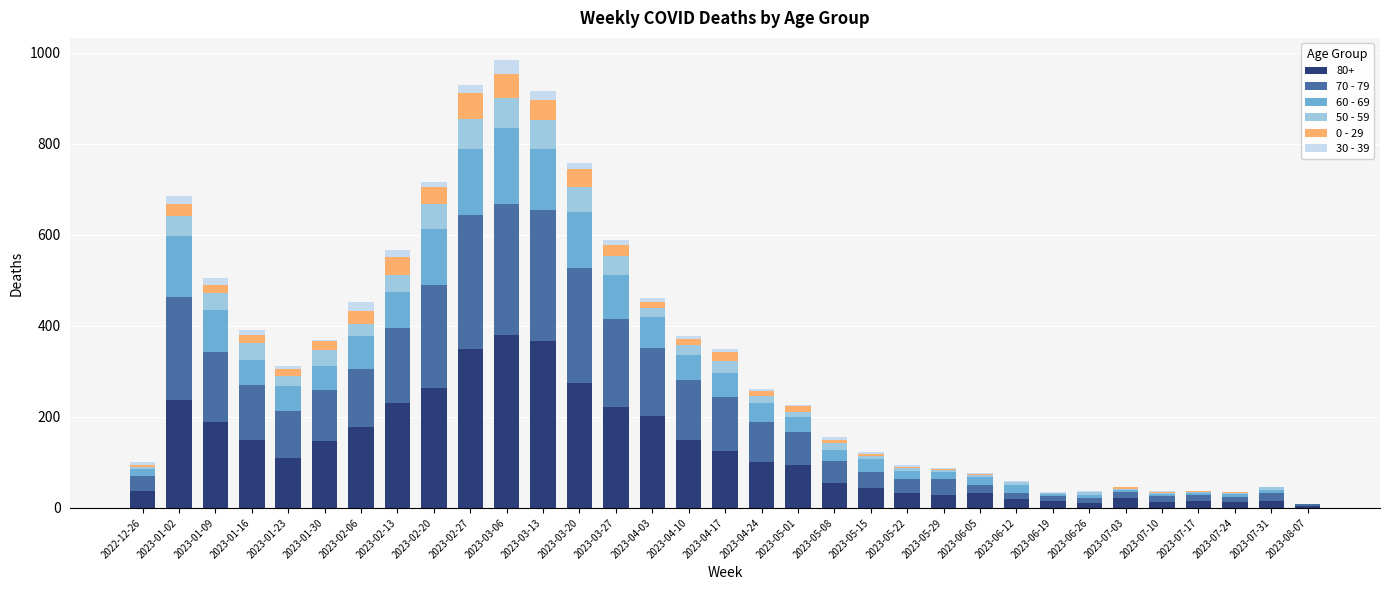

What are all the series names shown in the legend?

80+, 70 - 79, 60 - 69, 50 - 59, 0 - 29, 30 - 39